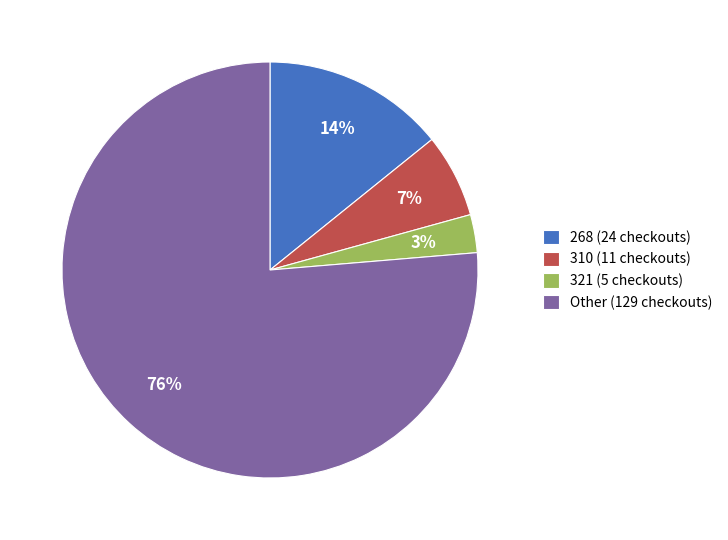

Is it true that 321 (5 checkouts) is 3% of the pie?

True